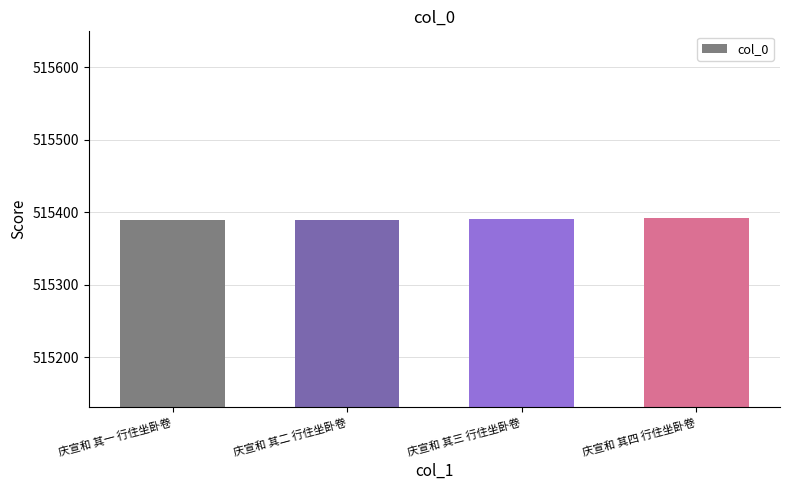

What is the smallest value displayed?

515389